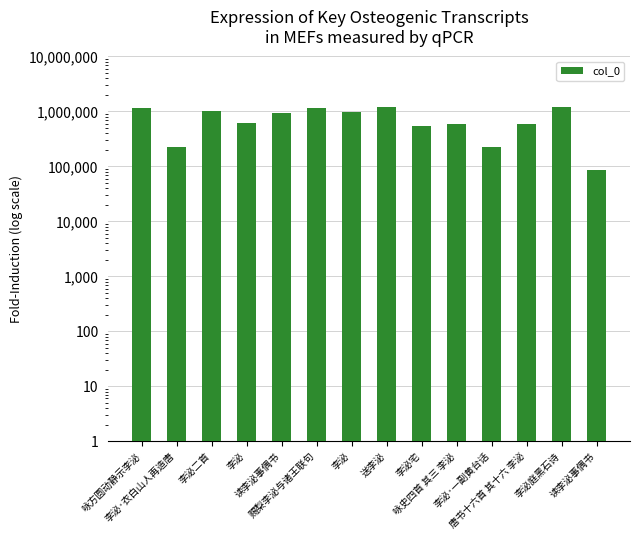

How many data points does each series have?

14